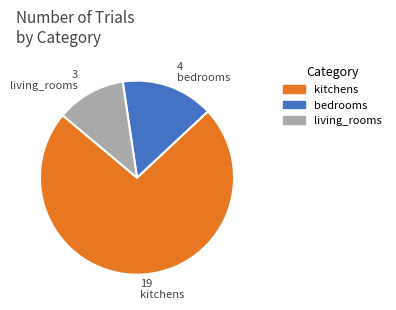

Which has a higher value, living_rooms or kitchens?

kitchens